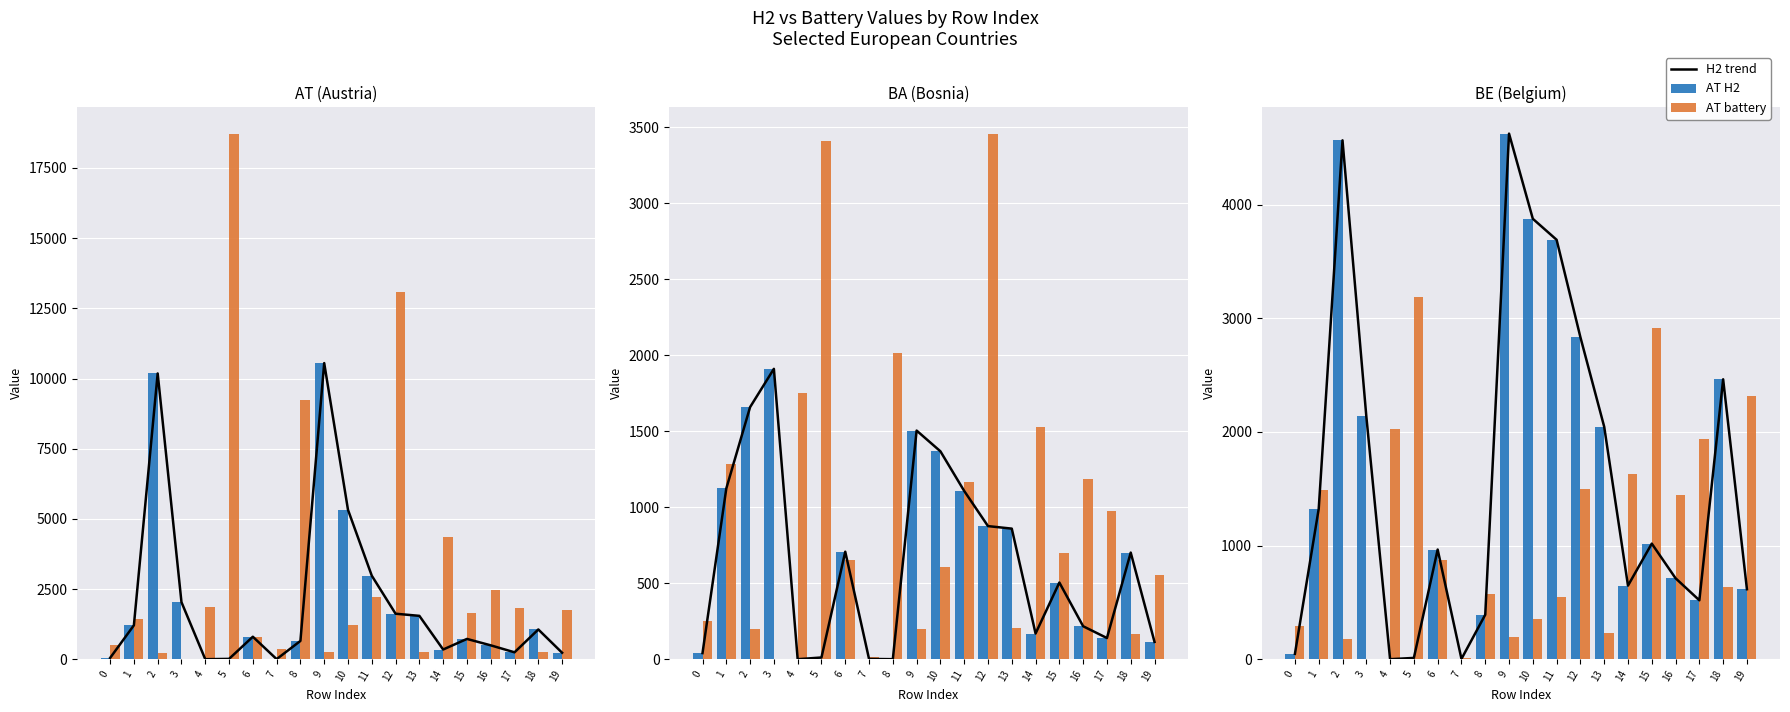

Is it true that AT battery equals 2556.2 at 15?

False